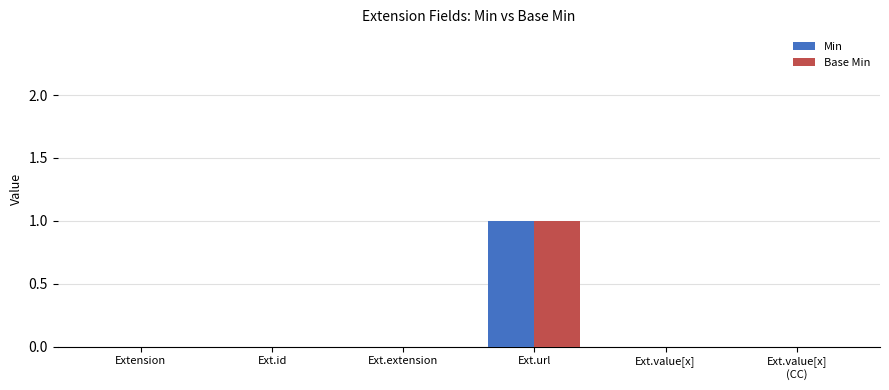

Reading right to left, transcribe all the data shown in this chart.

Min: 0	0	1	0	0	0
Base Min: 0	0	1	0	0	0